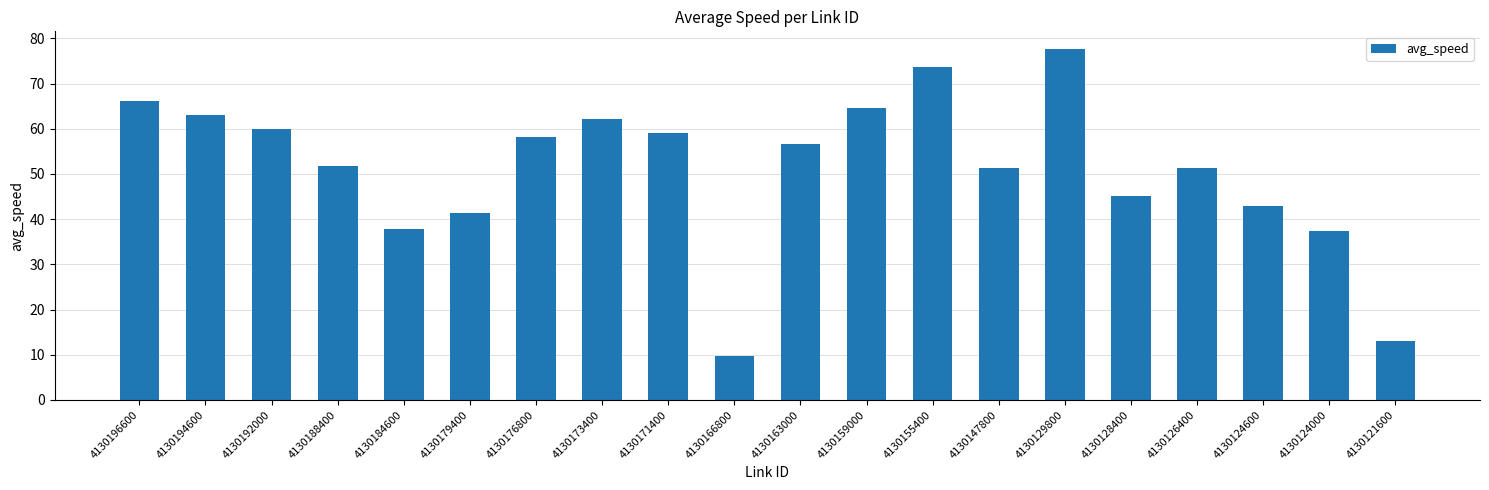

How many values exceed 56?

10